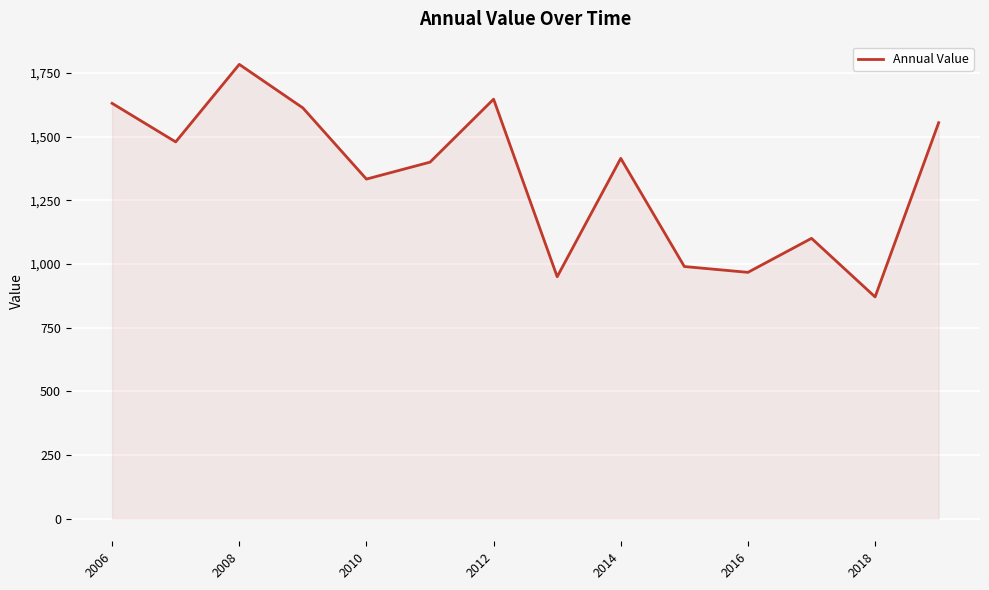

How many distinct data groups are displayed?

1